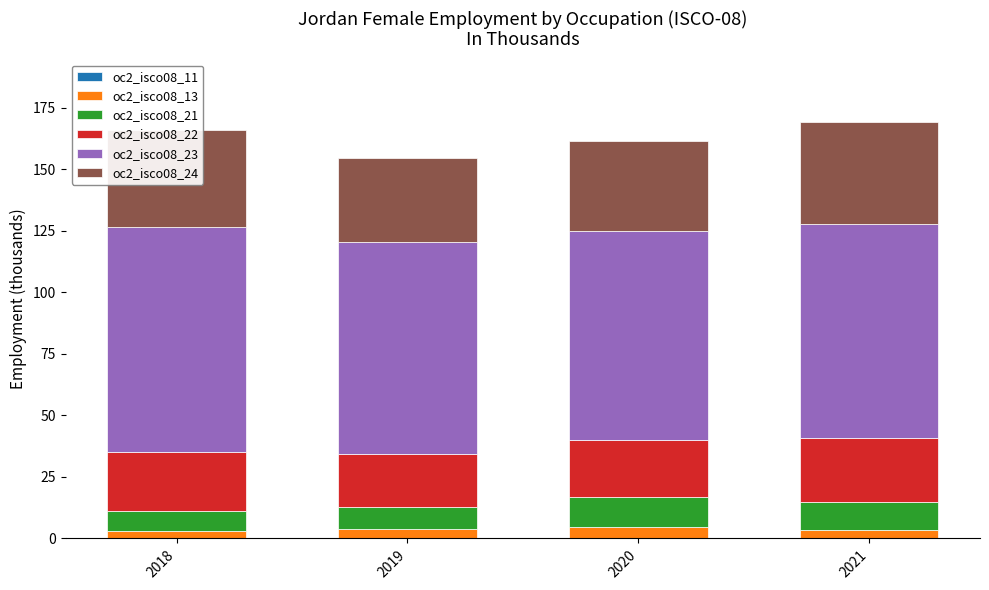

How many series are shown in this chart?

6